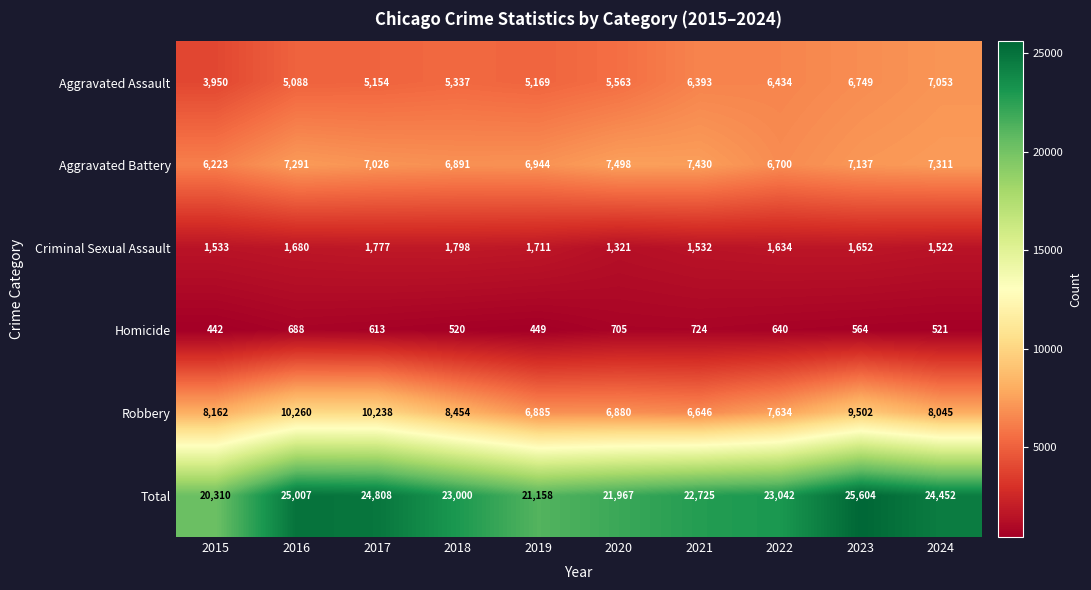

How many values in the Robbery series are below 8162?

5